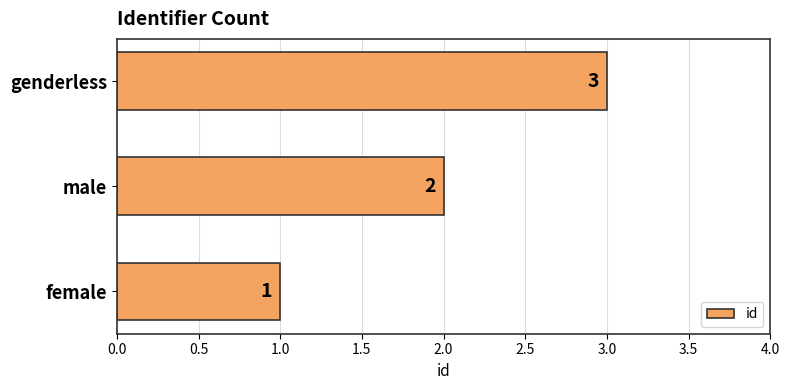

At which label is the value closest to 2?

male